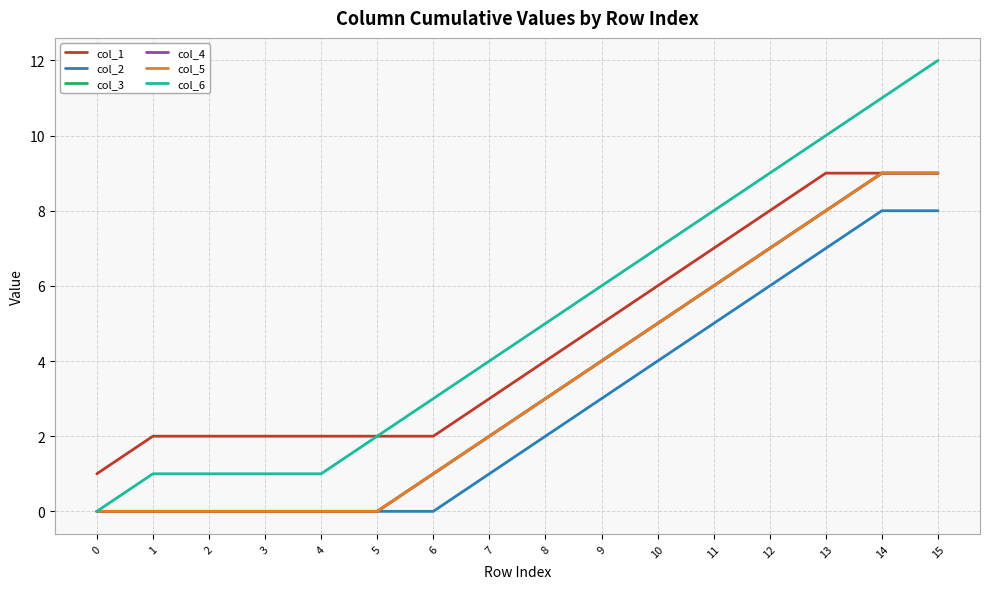

Which series changed the most between 1 and 4?

col_1